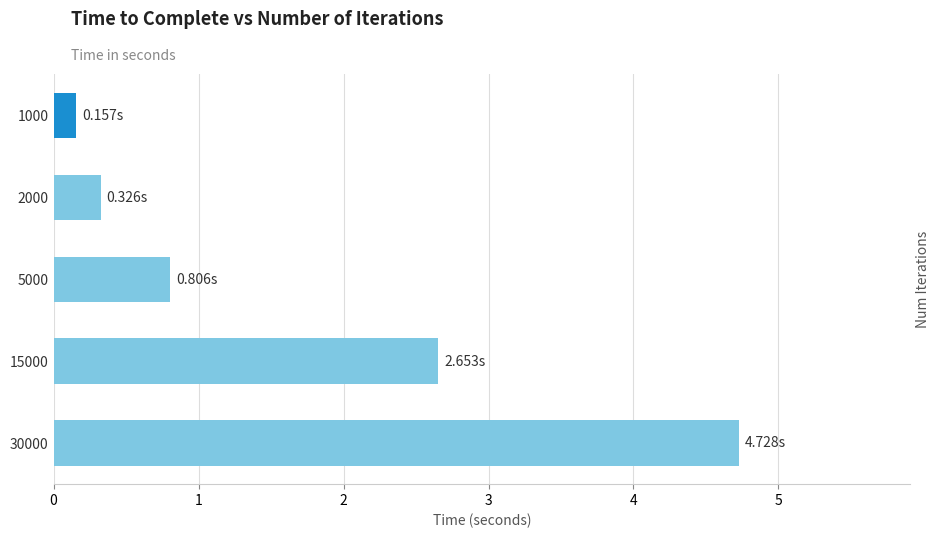

What is the difference between the maximum and minimum values?

4.6